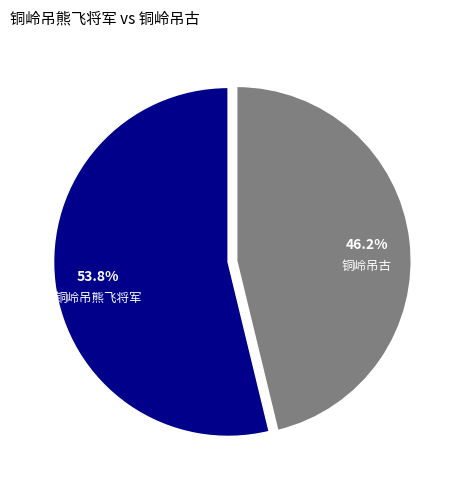

How much of the chart is everything except 铜岭吊古?

53.8%